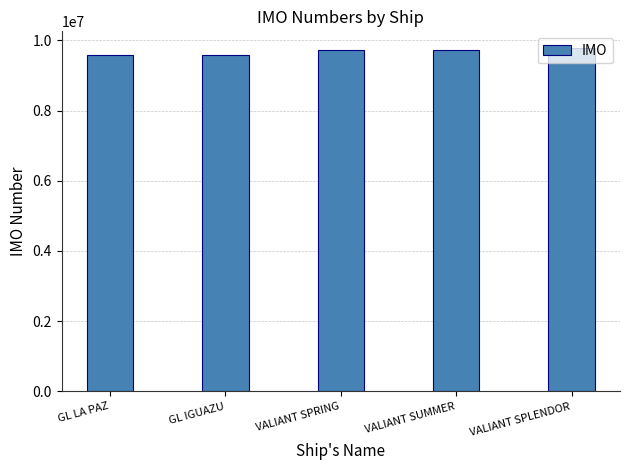

What is the maximum value shown in the chart?

9770995